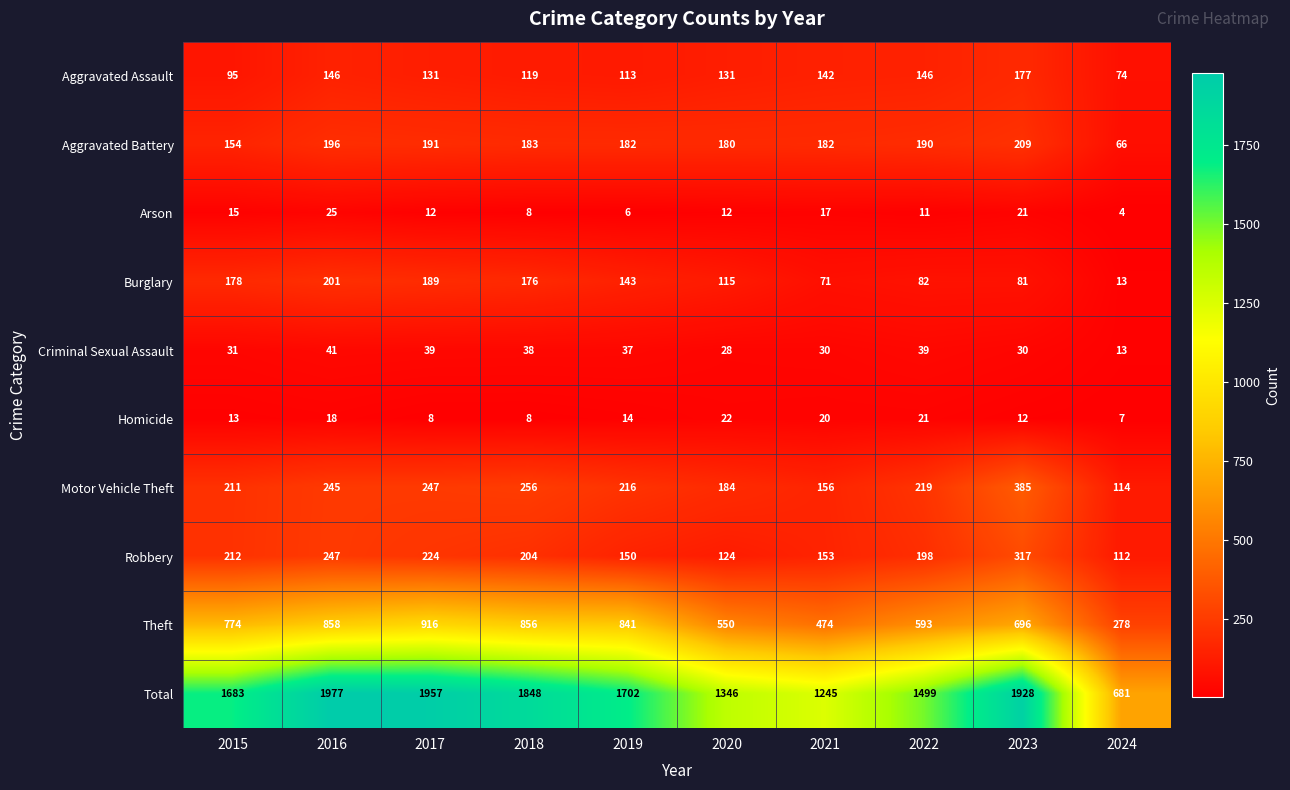

Which series has the widest spread of values?

Total